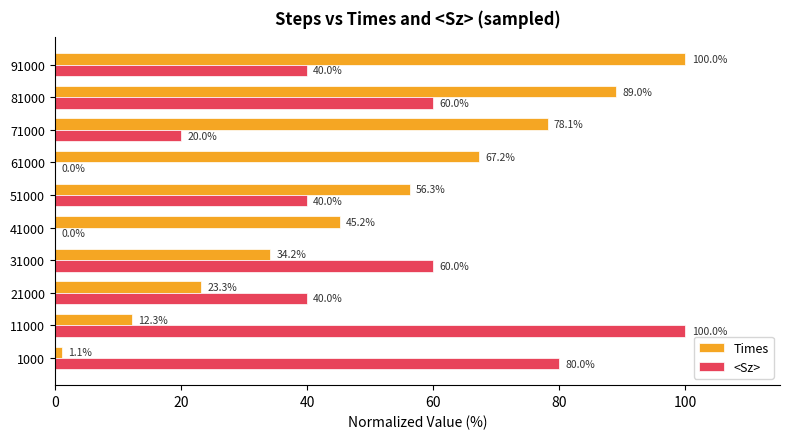

How many categories are shown in the chart?

10